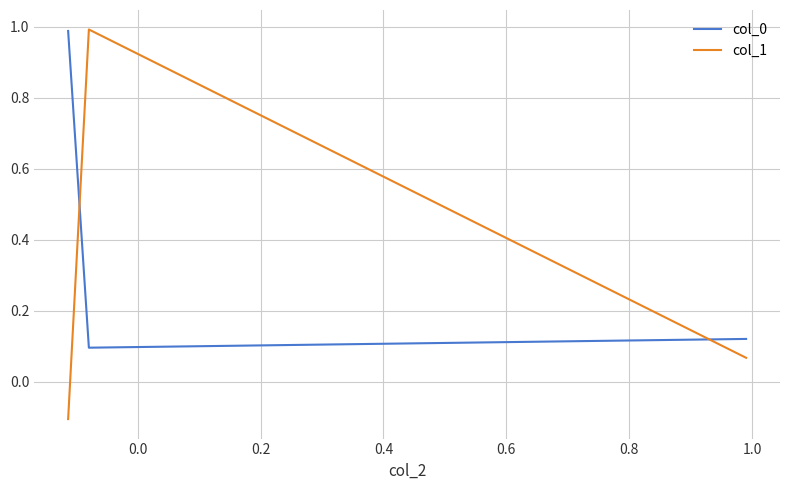

Rank the series by their average value, from lowest to highest.

col_1, col_0